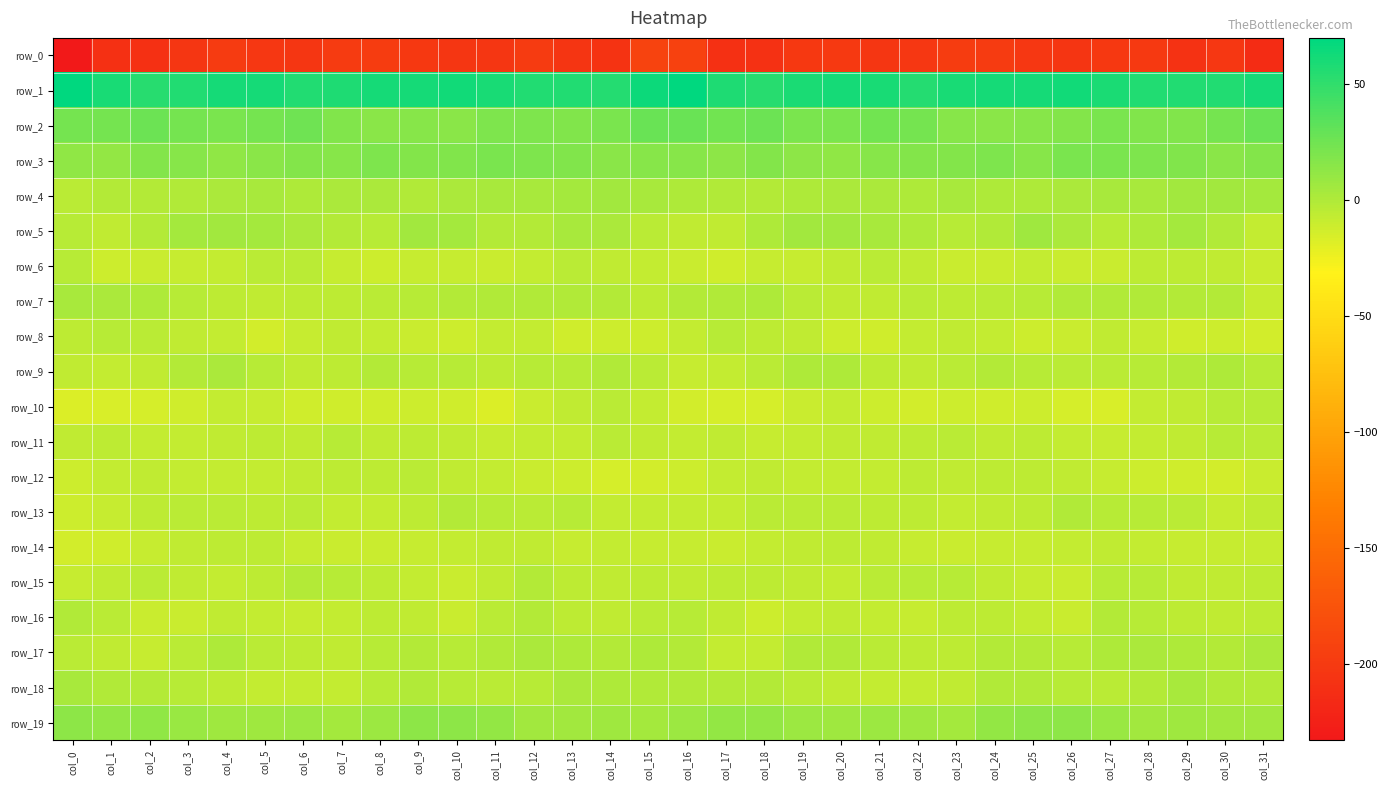

Reading right to left, transcribe all the data shown in this chart.

row_0: col_31=-213.7	col_30=-203.0	col_29=-207.7	col_28=-200.5	col_27=-201.8	col_26=-204.7	col_25=-202.7	col_24=-199.2	col_23=-197.6	col_22=-203.0	col_21=-203.7	col_20=-200.1	col_19=-201.2	col_18=-209.1	col_17=-209.4	col_16=-193.2	col_15=-191.1	col_14=-205.8	col_13=-205.2	col_12=-199.6	col_11=-203.9	col_10=-203.7	col_9=-201.4	col_8=-198.1	col_7=-199.1	col_6=-203.8	col_5=-202.8	col_4=-199.4	col_3=-204.2	col_2=-210.1	col_1=-210.1	col_0=-232.9
row_1: col_31=60.8	col_30=56.0	col_29=55.9	col_28=56.0	col_27=58.7	col_26=61.9	col_25=61.5	col_24=60.7	col_23=59.6	col_22=55.2	col_21=60.6	col_20=61.4	col_19=59.1	col_18=54.1	col_17=57.7	col_16=69.8	col_15=65.2	col_14=55.7	col_13=56.3	col_12=56.3	col_11=60.3	col_10=61.8	col_9=61.6	col_8=60.7	col_7=57.4	col_6=57.0	col_5=61.4	col_4=60.8	col_3=57.0	col_2=54.1	col_1=60.2	col_0=70.1
row_2: col_31=28.3	col_30=23.0	col_29=18.4	col_28=19.0	col_27=20.4	col_26=16.9	col_25=16.0	col_24=15.1	col_23=16.8	col_22=23.4	col_21=24.4	col_20=21.5	col_19=21.4	col_18=27.1	col_17=24.6	col_16=27.9	col_15=28.4	col_14=20.7	col_13=18.6	col_12=19.4	col_11=20.1	col_10=15.3	col_9=16.4	col_8=14.8	col_7=19.1	col_6=25.2	col_5=23.0	col_4=21.0	col_3=23.2	col_2=26.8	col_1=23.2	col_0=23.8
row_3: col_31=17.0	col_30=14.5	col_29=18.3	col_28=19.3	col_27=20.8	col_26=20.4	col_25=16.3	col_24=19.5	col_23=17.8	col_22=17.1	col_21=16.0	col_20=12.5	col_19=14.1	col_18=17.4	col_17=14.1	col_16=16.2	col_15=15.9	col_14=15.4	col_13=19.0	col_12=19.9	col_11=21.3	col_10=18.2	col_9=17.3	col_8=19.5	col_7=16.7	col_6=17.2	col_5=14.8	col_4=12.1	col_3=15.8	col_2=16.9	col_1=12.0	col_0=12.5
row_4: col_31=4.0	col_30=5.7	col_29=5.6	col_28=3.5	col_27=3.3	col_26=2.6	col_25=0.4	col_24=0.6	col_23=3.0	col_22=1.2	col_21=1.6	col_20=2.6	col_19=0.3	col_18=-1.8	col_17=-0.5	col_16=0.3	col_15=3.6	col_14=5.6	col_13=4.9	col_12=3.2	col_11=3.2	col_10=1.7	col_9=0.1	col_8=1.5	col_7=2.6	col_6=0.4	col_5=3.0	col_4=1.7	col_3=-0.7	col_2=-1.3	col_1=-1.0	col_0=-4.1
row_5: col_31=-7.2	col_30=-0.5	col_29=4.1	col_28=0.8	col_27=-2.5	col_26=1.5	col_25=6.9	col_24=-0.0	col_23=-3.1	col_22=0.5	col_21=3.1	col_20=5.2	col_19=5.5	col_18=1.3	col_17=-5.9	col_16=-6.0	col_15=-4.2	col_14=1.8	col_13=3.3	col_12=-1.0	col_11=-1.9	col_10=4.2	col_9=5.7	col_8=-2.6	col_7=-2.0	col_6=1.6	col_5=4.0	col_4=5.6	col_3=5.0	col_2=-1.6	col_1=-5.8	col_0=-2.2
row_6: col_31=-10.2	col_30=-6.7	col_29=-5.4	col_28=-5.2	col_27=-9.9	col_26=-9.4	col_25=-7.7	col_24=-10.2	col_23=-10.2	col_22=-5.8	col_21=-3.7	col_20=-5.8	col_19=-8.6	col_18=-9.0	col_17=-12.5	col_16=-9.4	col_15=-8.0	col_14=-6.4	col_13=-4.3	col_12=-7.3	col_11=-10.2	col_10=-8.3	col_9=-8.2	col_8=-10.8	col_7=-9.0	col_6=-4.4	col_5=-4.1	col_4=-7.2	col_3=-8.5	col_2=-10.4	col_1=-10.8	col_0=-3.0
row_7: col_31=-8.2	col_30=-1.6	col_29=-1.4	col_28=-0.3	col_27=-0.9	col_26=-0.7	col_25=-3.2	col_24=-3.5	col_23=-5.1	col_22=-4.2	col_21=-6.3	col_20=-6.3	col_19=-4.1	col_18=0.5	col_17=0.1	col_16=-2.1	col_15=-4.7	col_14=-1.1	col_13=-0.9	col_12=-0.6	col_11=-0.7	col_10=-1.6	col_9=-3.2	col_8=-4.4	col_7=-4.9	col_6=-4.7	col_5=-6.8	col_4=-5.6	col_3=-2.3	col_2=0.5	col_1=1.5	col_0=3.0
row_8: col_31=-13.0	col_30=-11.1	col_29=-12.2	col_28=-9.1	col_27=-6.5	col_26=-10.2	col_25=-10.4	col_24=-8.0	col_23=-6.2	col_22=-7.1	col_21=-12.6	col_20=-10.6	col_19=-6.3	col_18=-5.0	col_17=-3.2	col_16=-7.9	col_15=-11.3	col_14=-11.1	col_13=-11.7	col_12=-7.4	col_11=-7.8	col_10=-10.7	col_9=-9.9	col_8=-6.9	col_7=-6.3	col_6=-8.9	col_5=-13.6	col_4=-7.9	col_3=-6.4	col_2=-3.6	col_1=-3.2	col_0=-5.1
row_9: col_31=-2.5	col_30=0.4	col_29=-2.0	col_28=-2.7	col_27=-4.3	col_26=-3.6	col_25=-2.7	col_24=-2.0	col_23=-3.7	col_22=-6.4	col_21=-4.9	col_20=1.1	col_19=1.0	col_18=-4.3	col_17=-7.5	col_16=-8.7	col_15=-3.7	col_14=0.2	col_13=-2.7	col_12=-3.2	col_11=-4.7	col_10=-2.7	col_9=-2.6	col_8=-1.9	col_7=-5.3	col_6=-6.3	col_5=-2.7	col_4=2.3	col_3=-1.0	col_2=-5.7	col_1=-7.8	col_0=-6.8
row_10: col_31=-3.0	col_30=-2.8	col_29=-5.7	col_28=-7.7	col_27=-15.2	col_26=-14.4	col_25=-10.5	col_24=-12.1	col_23=-11.5	col_22=-13.2	col_21=-10.5	col_20=-7.9	col_19=-9.8	col_18=-14.1	col_17=-14.7	col_16=-13.4	col_15=-7.0	col_14=-3.9	col_13=-6.2	col_12=-10.4	col_11=-16.4	col_10=-11.9	col_9=-10.9	col_8=-11.9	col_7=-12.3	col_6=-12.5	col_5=-9.2	col_4=-7.7	col_3=-12.0	col_2=-14.5	col_1=-15.4	col_0=-17.4
row_11: col_31=-4.1	col_30=-3.1	col_29=-6.6	col_28=-7.6	col_27=-8.7	col_26=-7.0	col_25=-4.8	col_24=-6.7	col_23=-4.2	col_22=-4.6	col_21=-5.8	col_20=-6.1	col_19=-6.9	col_18=-8.1	col_17=-5.9	col_16=-7.2	col_15=-6.2	col_14=-4.4	col_13=-7.4	col_12=-7.9	col_11=-8.5	col_10=-5.8	col_9=-5.2	col_8=-6.5	col_7=-3.3	col_6=-5.8	col_5=-5.5	col_4=-6.5	col_3=-7.4	col_2=-7.7	col_1=-5.2	col_0=-6.0
row_12: col_31=-9.8	col_30=-13.8	col_29=-12.0	col_28=-10.7	col_27=-8.8	col_26=-6.5	col_25=-5.0	col_24=-4.9	col_23=-6.0	col_22=-5.3	col_21=-7.4	col_20=-7.5	col_19=-7.4	col_18=-5.7	col_17=-6.9	col_16=-10.5	col_15=-13.3	col_14=-14.3	col_13=-10.8	col_12=-10.3	col_11=-7.7	col_10=-6.1	col_9=-4.5	col_8=-5.6	col_7=-5.6	col_6=-6.0	col_5=-7.9	col_4=-7.3	col_3=-6.9	col_2=-5.8	col_1=-7.9	col_0=-11.3
row_13: col_31=-6.7	col_30=-8.4	col_29=-3.8	col_28=-3.3	col_27=-3.0	col_26=-0.9	col_25=-4.6	col_24=-5.8	col_23=-7.9	col_22=-4.8	col_21=-5.2	col_20=-4.0	col_19=-3.9	col_18=-4.4	col_17=-7.4	col_16=-6.9	col_15=-8.0	col_14=-6.9	col_13=-3.0	col_12=-3.4	col_11=-2.3	col_10=-1.8	col_9=-5.3	col_8=-6.9	col_7=-7.4	col_6=-4.4	col_5=-5.1	col_4=-3.6	col_3=-4.0	col_2=-5.3	col_1=-9.0	col_0=-11.2
row_14: col_31=-8.3	col_30=-8.1	col_29=-8.5	col_28=-6.9	col_27=-6.0	col_26=-6.9	col_25=-8.2	col_24=-8.5	col_23=-10.0	col_22=-8.6	col_21=-6.8	col_20=-4.9	col_19=-5.8	col_18=-7.7	col_17=-10.0	col_16=-9.1	col_15=-8.3	col_14=-7.8	col_13=-8.4	col_12=-6.0	col_11=-6.8	col_10=-7.2	col_9=-8.0	col_8=-9.4	col_7=-9.5	col_6=-8.1	col_5=-5.7	col_4=-5.2	col_3=-6.3	col_2=-8.2	col_1=-11.8	col_0=-13.3
row_15: col_31=-4.6	col_30=-6.7	col_29=-5.9	col_28=-2.6	col_27=-2.4	col_26=-9.6	col_25=-8.2	col_24=-5.7	col_23=-3.2	col_22=-2.6	col_21=-3.3	col_20=-7.2	col_19=-6.6	col_18=-4.7	col_17=-4.5	col_16=-6.3	col_15=-5.2	col_14=-6.8	col_13=-5.2	col_12=-1.2	col_11=-5.7	col_10=-9.7	col_9=-6.9	col_8=-4.6	col_7=-2.9	col_6=-2.1	col_5=-5.1	col_4=-7.7	col_3=-5.9	col_2=-3.9	col_1=-5.9	col_0=-8.2
row_16: col_31=-5.0	col_30=-6.7	col_29=-5.3	col_28=-2.8	col_27=-1.8	col_26=-9.2	col_25=-7.8	col_24=-5.3	col_23=-5.4	col_22=-8.7	col_21=-7.0	col_20=-6.2	col_19=-7.3	col_18=-10.7	col_17=-5.8	col_16=-2.3	col_15=-3.6	col_14=-6.6	col_13=-4.6	col_12=-1.6	col_11=-4.3	col_10=-9.8	col_9=-6.6	col_8=-4.6	col_7=-7.0	col_6=-8.2	col_5=-7.0	col_4=-5.7	col_3=-9.6	col_2=-9.3	col_1=-3.9	col_0=-0.8
row_17: col_31=1.6	col_30=-1.3	col_29=0.3	col_28=1.5	col_27=0.9	col_26=-2.2	col_25=-1.7	col_24=-1.9	col_23=-5.1	col_22=-5.5	col_21=-3.8	col_20=-0.8	col_19=-0.7	col_18=-7.9	col_17=-7.4	col_16=-1.3	col_15=0.4	col_14=-0.9	col_13=0.6	col_12=2.1	col_11=-0.5	col_10=-2.4	col_9=-1.7	col_8=-2.6	col_7=-6.1	col_6=-4.5	col_5=-3.5	col_4=0.6	col_3=-3.5	col_2=-8.8	col_1=-6.3	col_0=-3.6
row_18: col_31=-1.6	col_30=-0.4	col_29=3.4	col_28=-1.0	col_27=-3.8	col_26=-2.4	col_25=-0.8	col_24=-0.6	col_23=-6.0	col_22=-7.0	col_21=-7.9	col_20=-6.2	col_19=-4.5	col_18=-0.9	col_17=-1.2	col_16=0.2	col_15=-0.9	col_14=1.4	col_13=2.5	col_12=-2.6	col_11=-3.4	col_10=-2.2	col_9=-0.1	col_8=-2.4	col_7=-6.9	col_6=-7.3	col_5=-7.6	col_4=-5.6	col_3=-2.9	col_2=-1.2	col_1=0.0	col_0=3.1
row_19: col_31=5.0	col_30=5.4	col_29=7.3	col_28=5.1	col_27=8.7	col_26=14.2	col_25=13.4	col_24=11.6	col_23=4.1	col_22=6.6	col_21=8.0	col_20=6.4	col_19=8.0	col_18=11.9	col_17=11.4	col_16=7.8	col_15=4.5	col_14=6.7	col_13=6.2	col_12=5.8	col_11=11.3	col_10=13.7	col_9=13.7	col_8=8.4	col_7=3.9	col_6=8.2	col_5=7.1	col_4=7.0	col_3=9.0	col_2=12.7	col_1=11.8	col_0=13.9